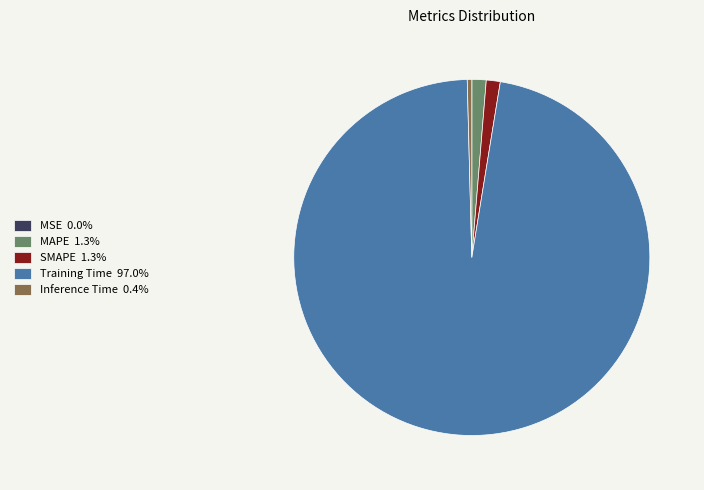

The Inference Time slice represents 15% of the pie. True or false?

False